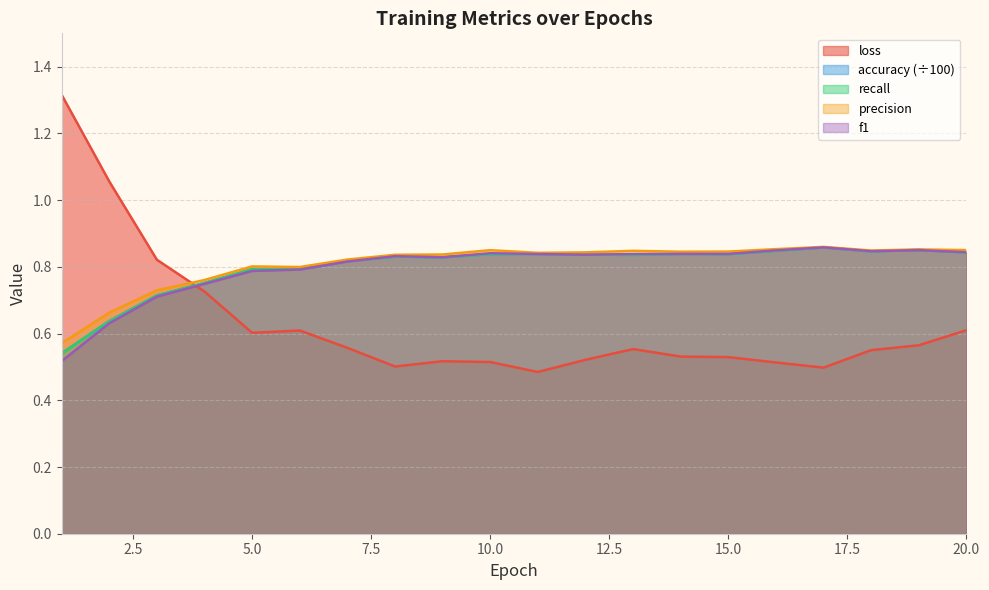

What is the value of the recall point at the 4th from the left?

0.8